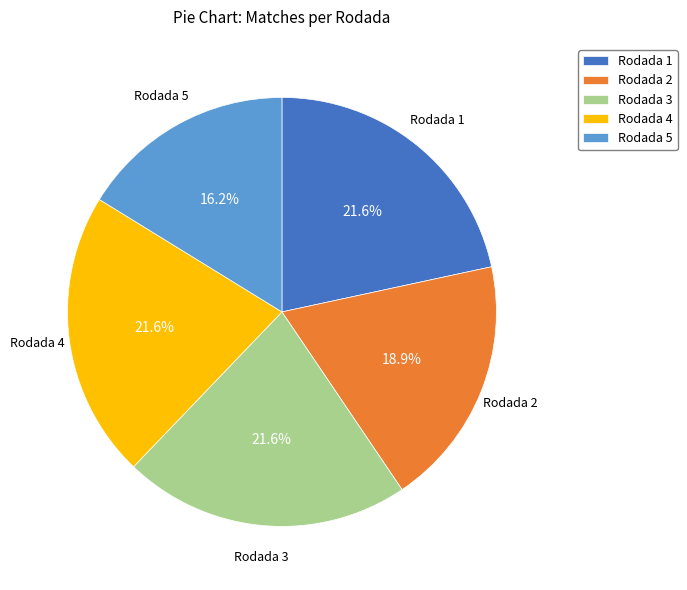

Is Rodada 2 the majority of the pie?

No